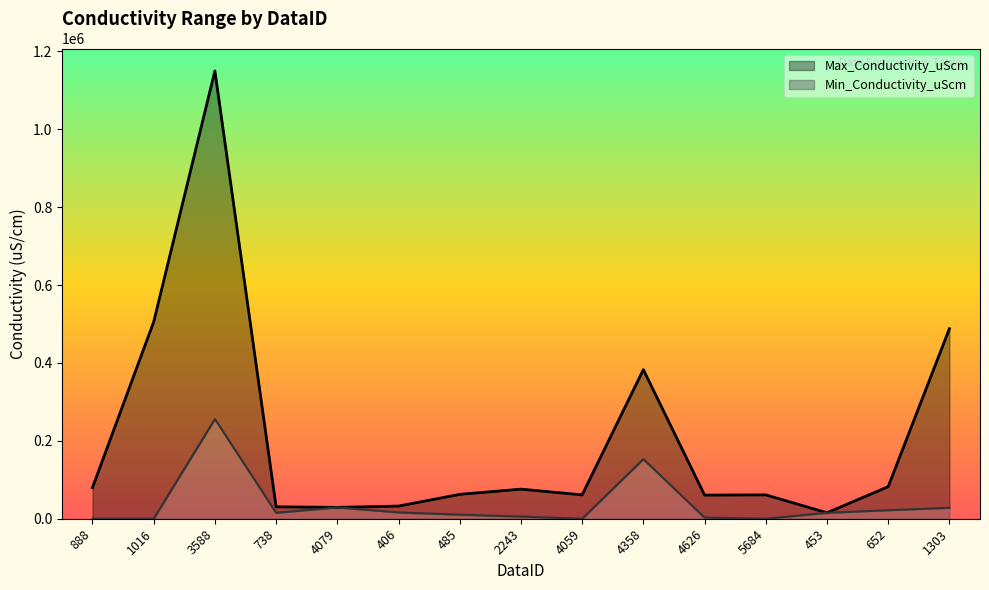

Where is the first local minimum for Min_Conductivity_uScm?

738